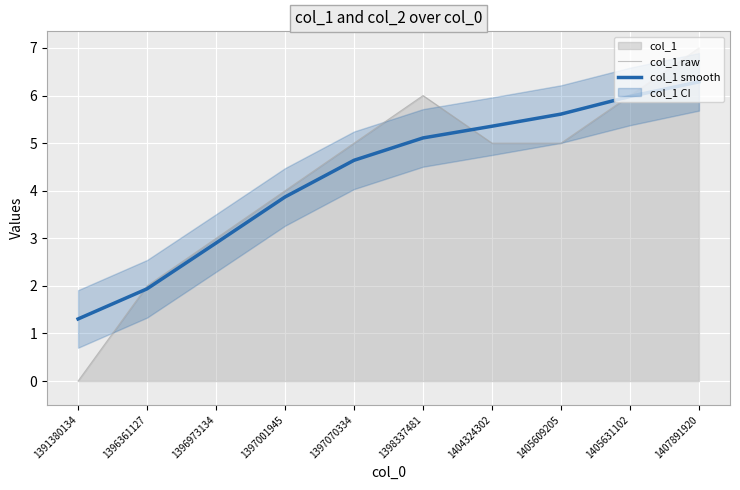

What is the maximum value for col_1 smooth?

6.3